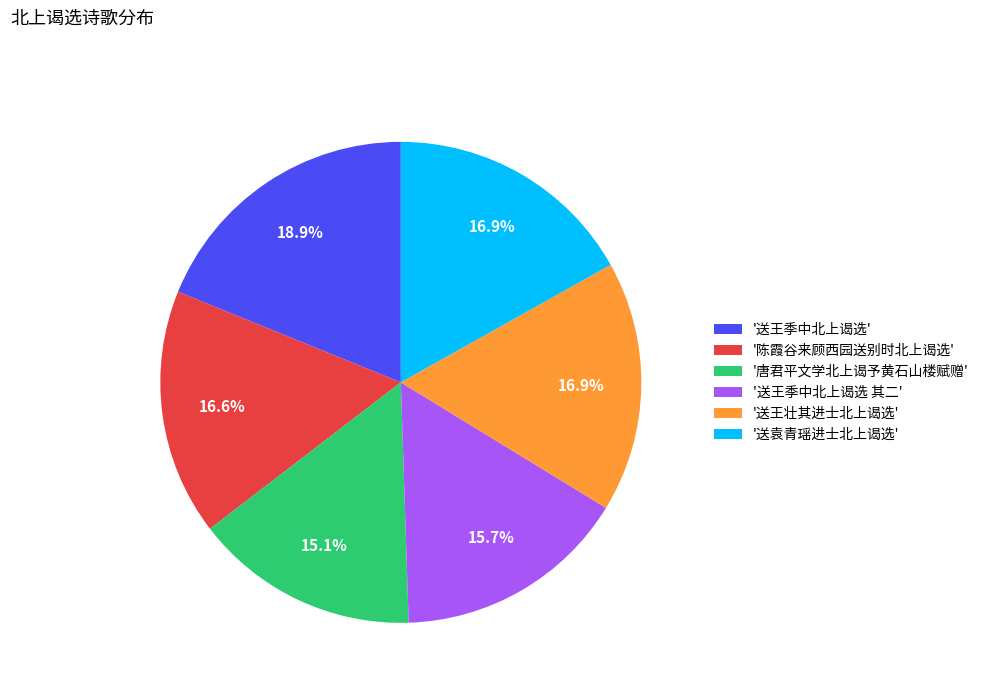

Which has a higher value, '唐君平文学北上谒予黄石山楼赋赠' or '送王季中北上谒选 其二'?

'送王季中北上谒选 其二'